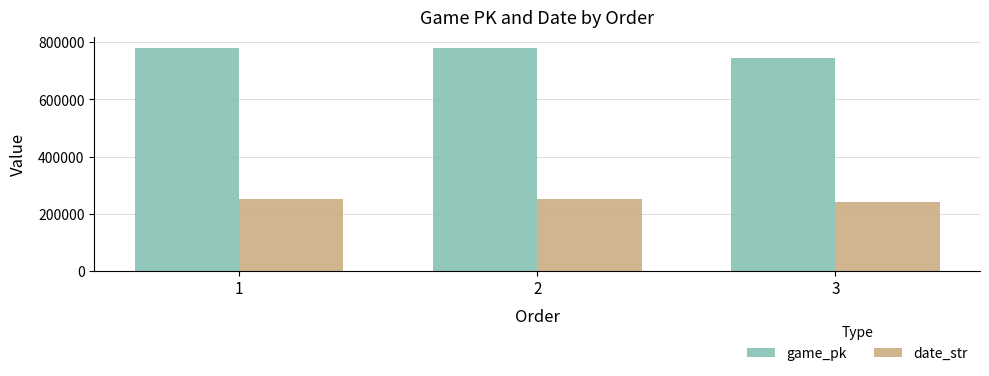

What is the sum of the game_pk values at 3 and 1?

1524611